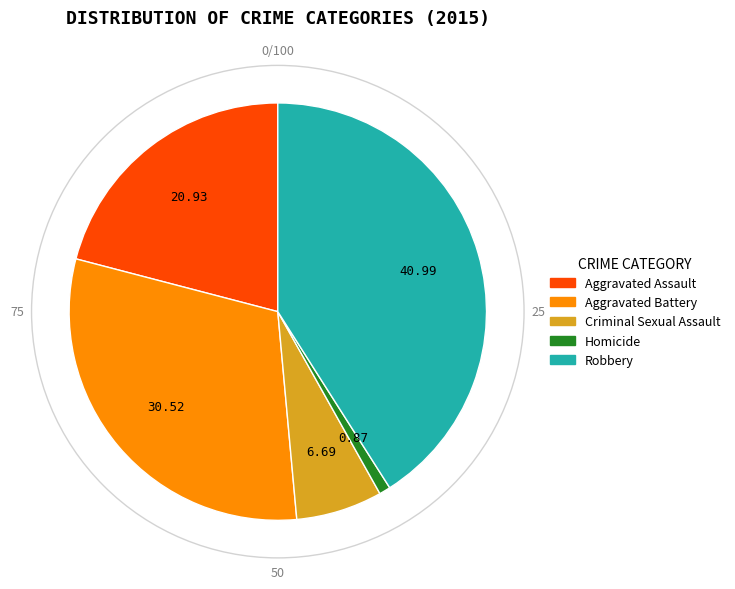

Combined, do Aggravated Battery and Homicide account for over 50%?

No